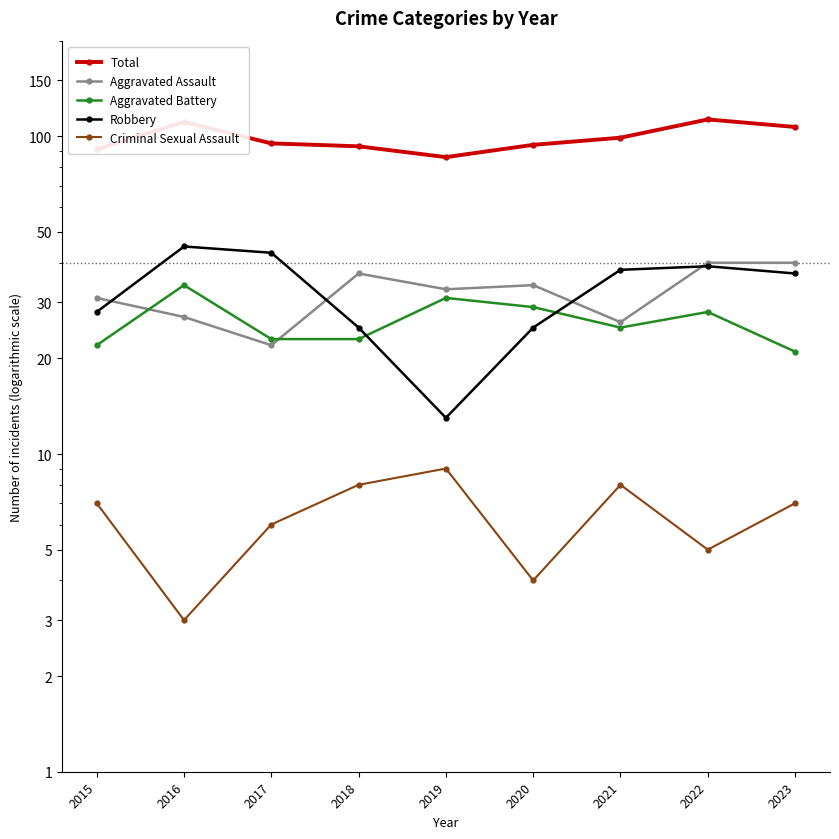

Reading left to right, extract all data points from this chart.

Total: 2015=91	2016=111	2017=95	2018=93	2019=86	2020=94	2021=99	2022=113	2023=107
Aggravated Assault: 2015=31	2016=27	2017=22	2018=37	2019=33	2020=34	2021=26	2022=40	2023=40
Aggravated Battery: 2015=22	2016=34	2017=23	2018=23	2019=31	2020=29	2021=25	2022=28	2023=21
Robbery: 2015=28	2016=45	2017=43	2018=25	2019=13	2020=25	2021=38	2022=39	2023=37
Criminal Sexual Assault: 2015=7	2016=3	2017=6	2018=8	2019=9	2020=4	2021=8	2022=5	2023=7